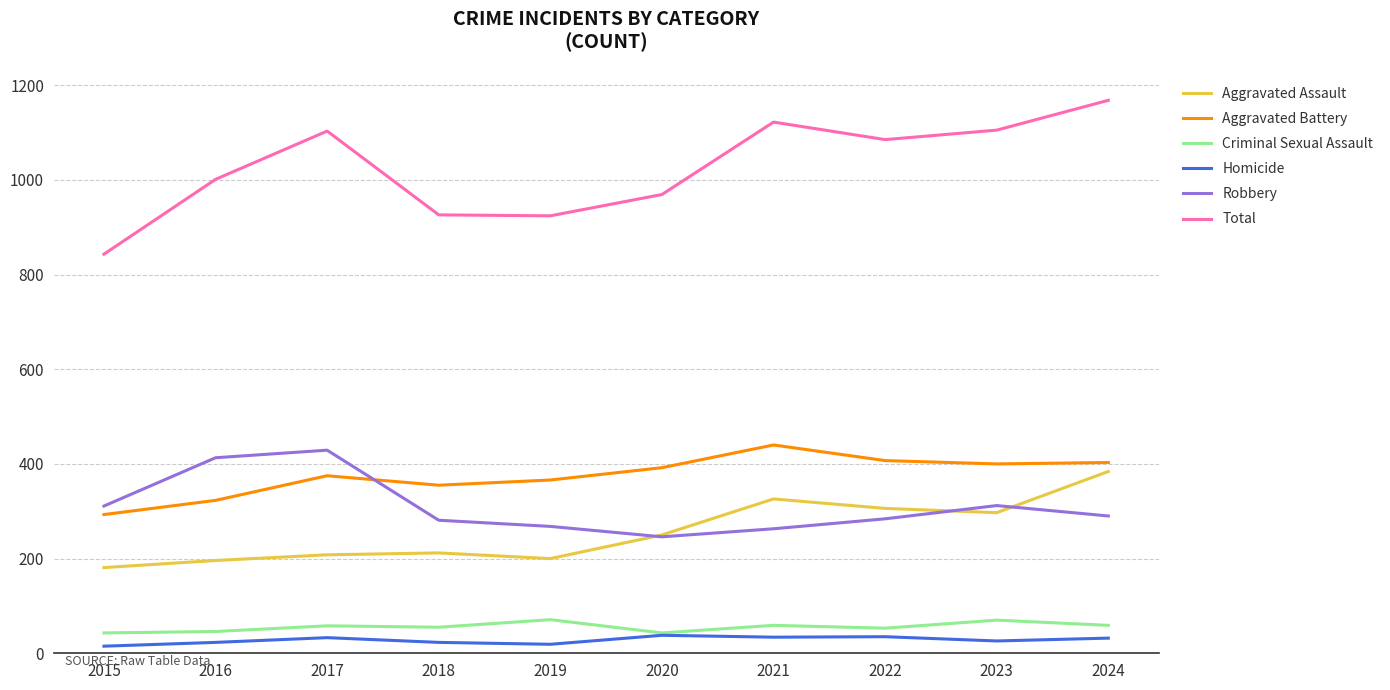

What is the spread (max minus min) of values at 2020?

931